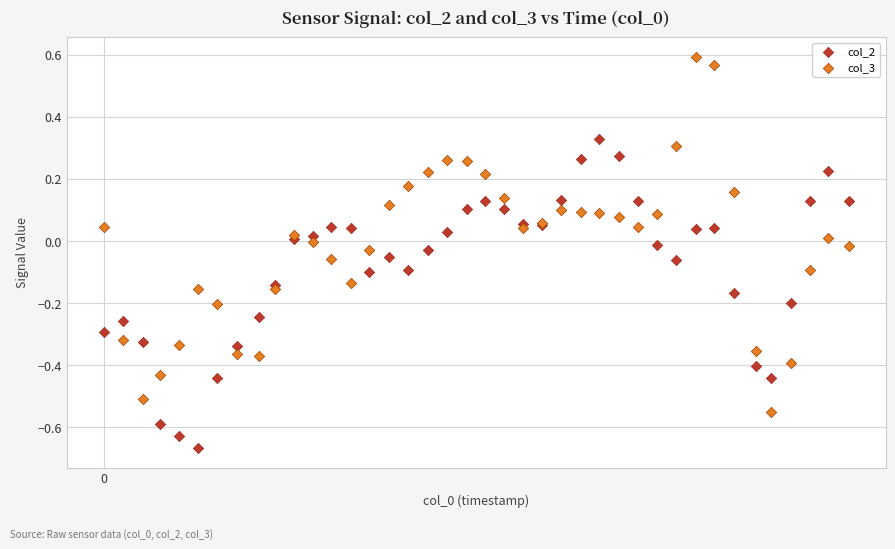

Which series reaches the maximum Y coordinate?

col_3